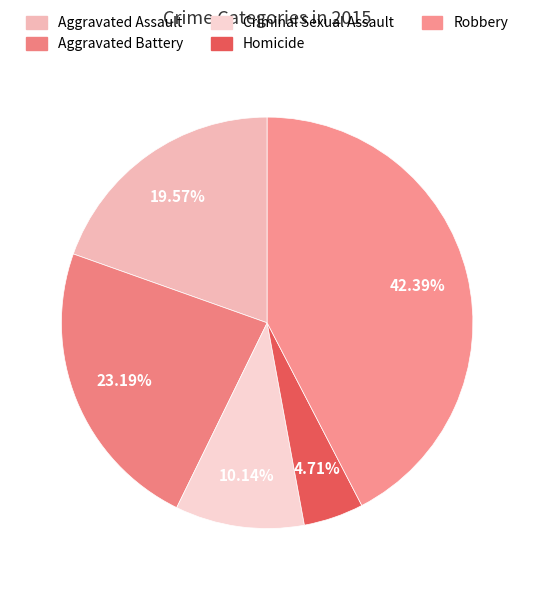

To the nearest percent, what percentage of the pie is Aggravated Battery?

23%